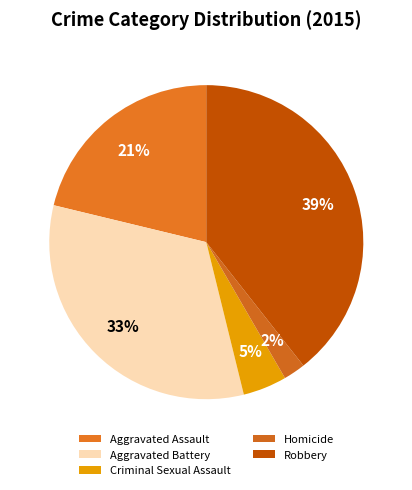

How many slices are in this pie chart?

5